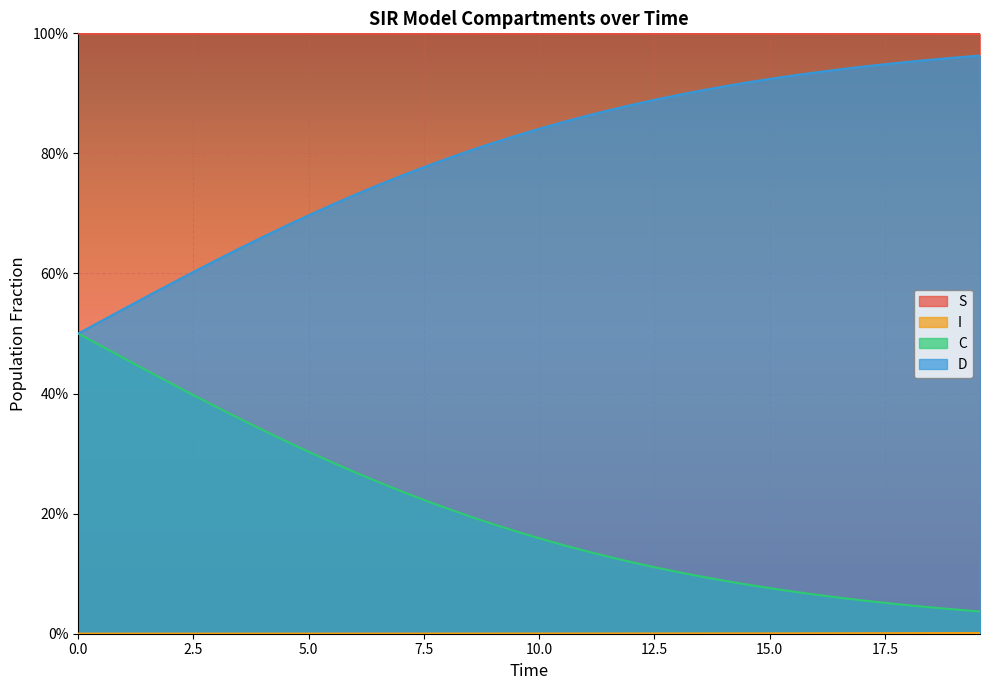

Which series changed the most between 2.0066889632107023 and 3.511705685618729?

D